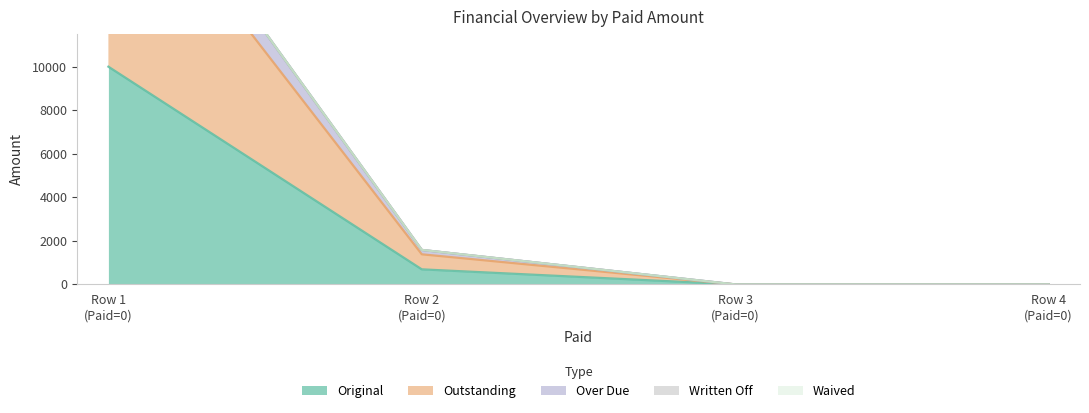

True or false: Original has more than 2 interior local peaks.

False